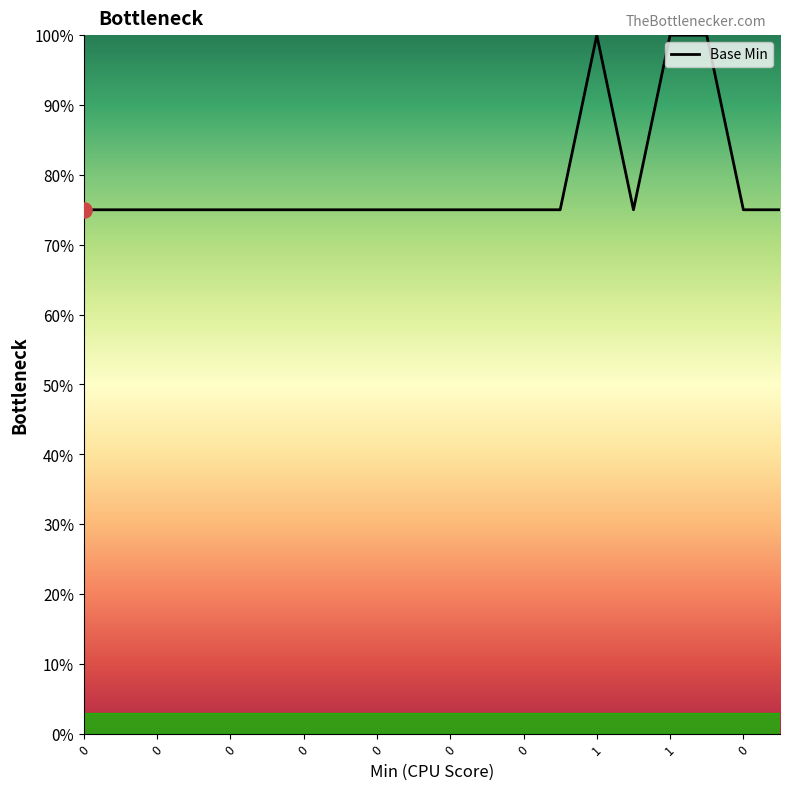

What is the smallest value displayed?

75